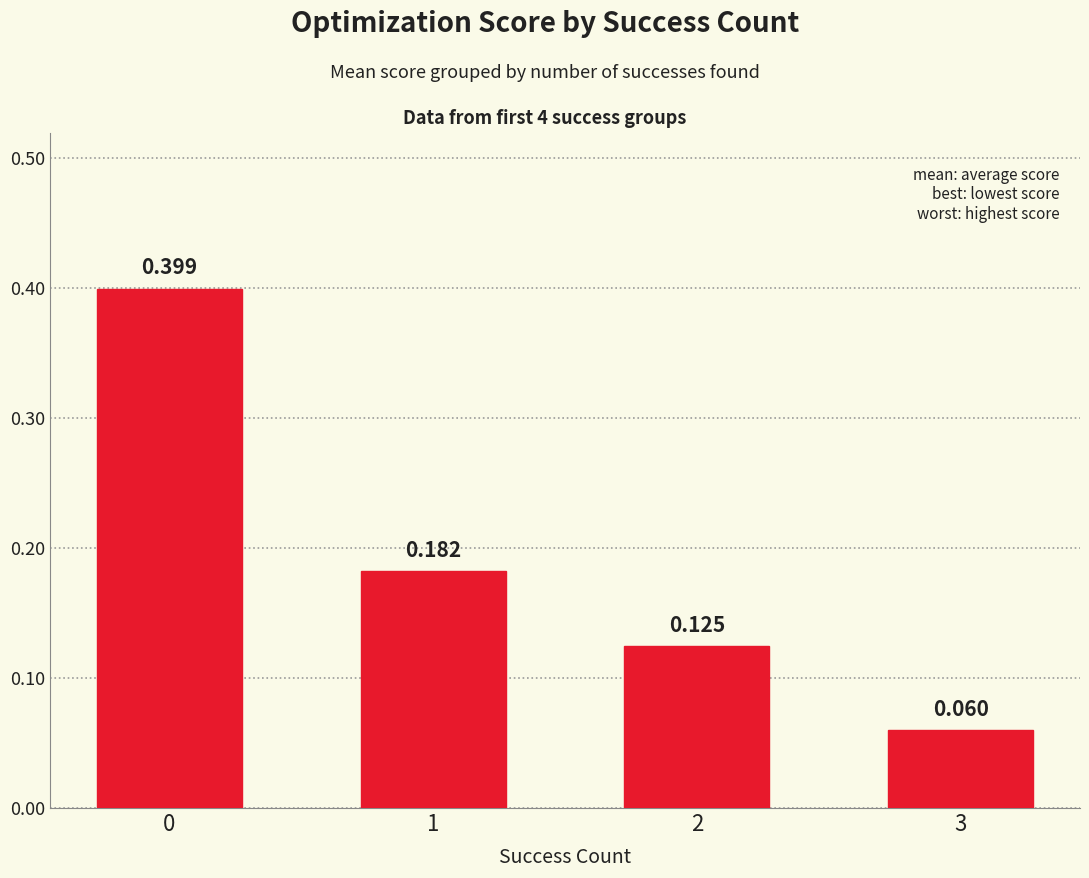

What is the sum of all values?

0.8